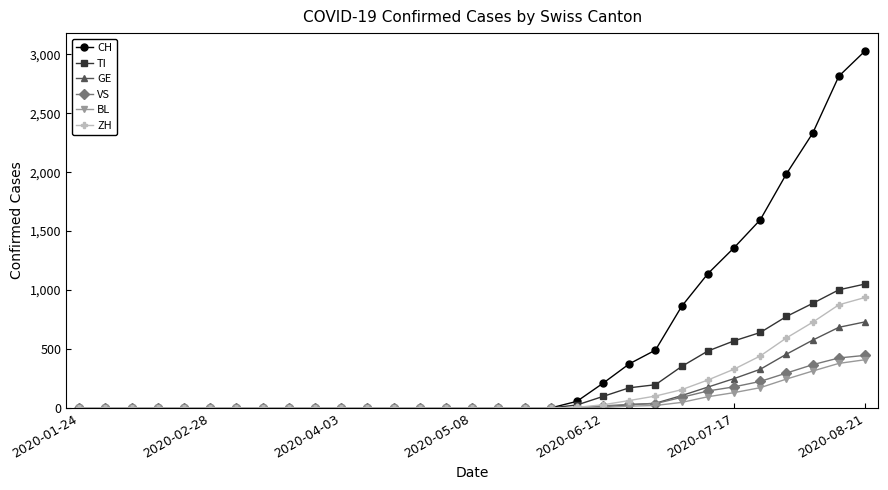

Which series has the largest range (max minus min)?

CH